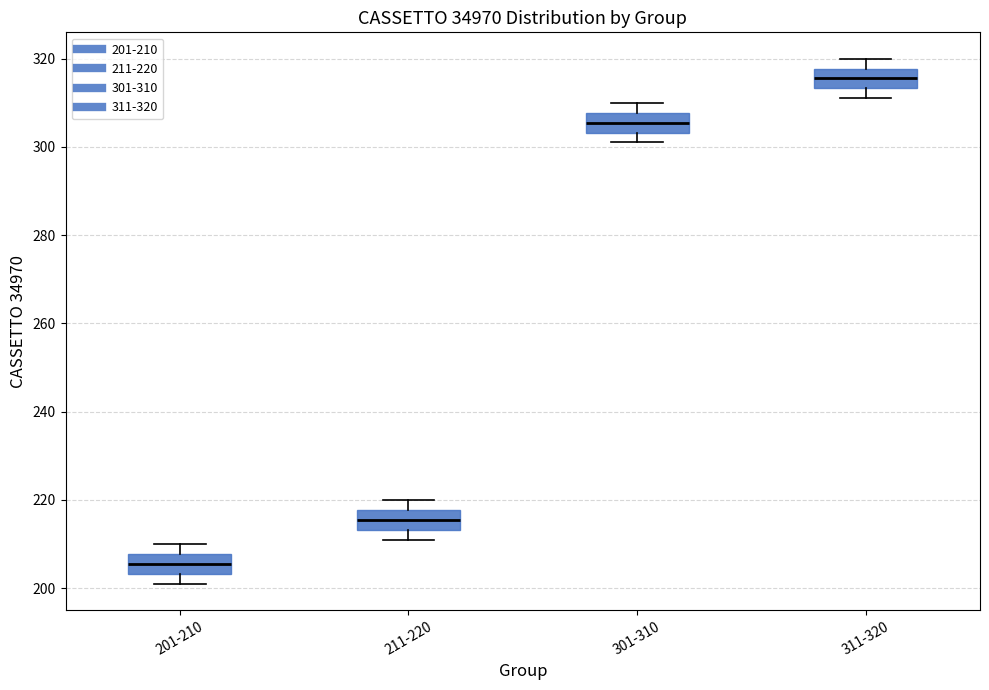

Reading left to right, transcribe this box plot: for each box, give where its median line is, the range the box spans, and where its two whiskers end, as read against the y-axis. The values are not printed on the chart, so give them approximately, as read against the axis.

201-210: median 206, box 204 to 208, whiskers 202 to 210
211-220: median 216, box 214 to 218, whiskers 212 to 220
301-310: median 306, box 304 to 308, whiskers 302 to 310
311-320: median 316, box 314 to 318, whiskers 312 to 320